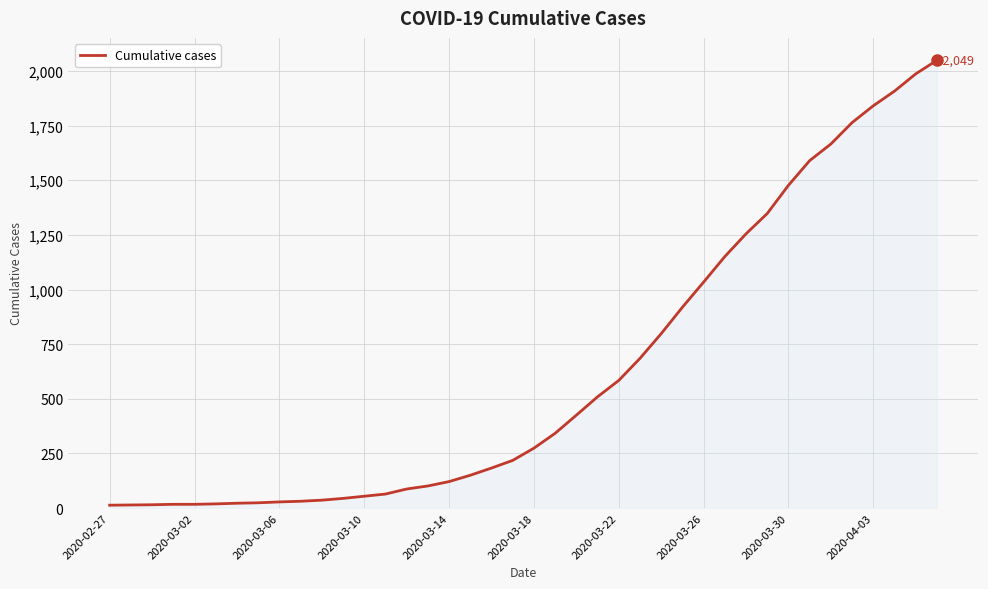

What is the maximum value shown in the chart?

2049